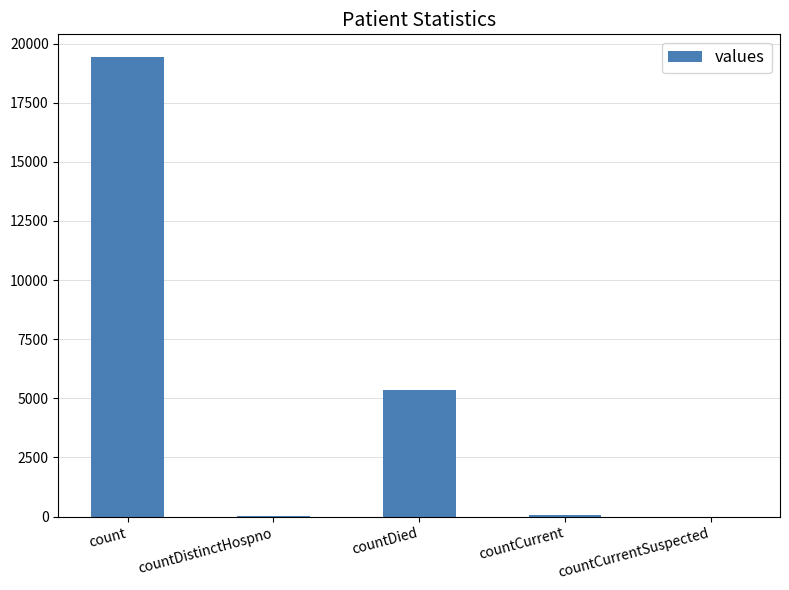

What is the sum of all values?

24875